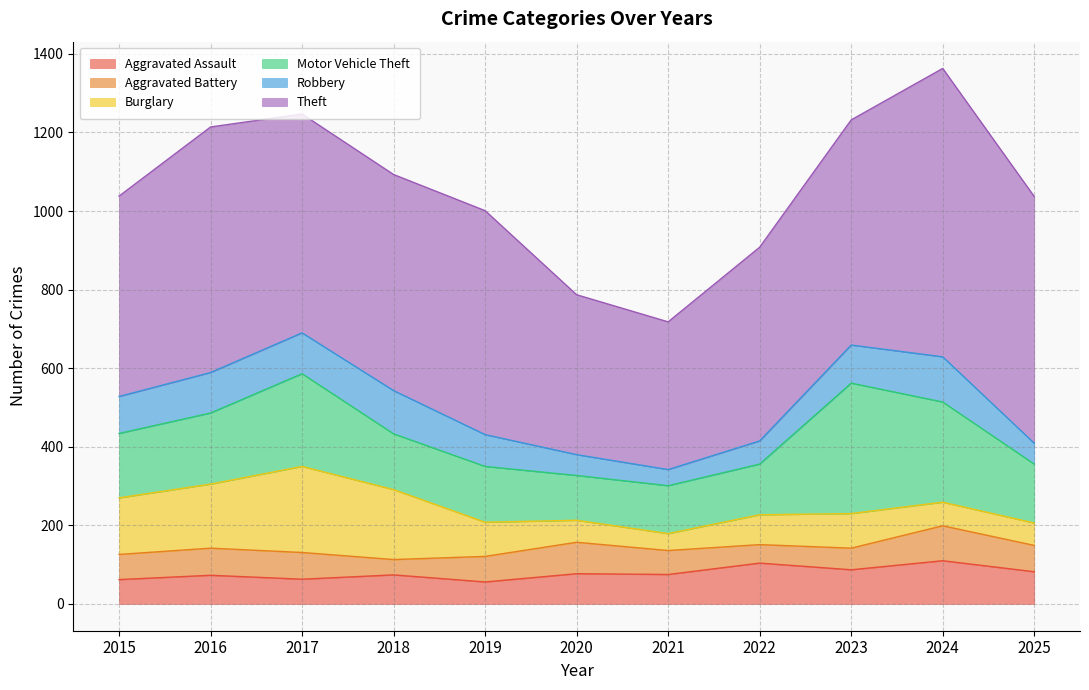

The Theft series shows 510 at 2015. True or false?

True